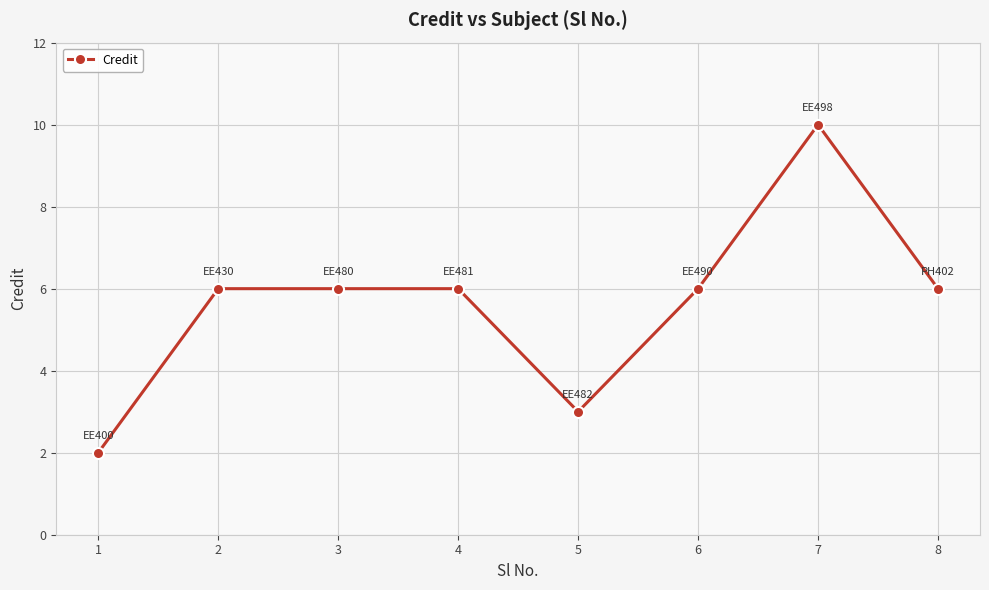

What is the approximate value at 4?

6